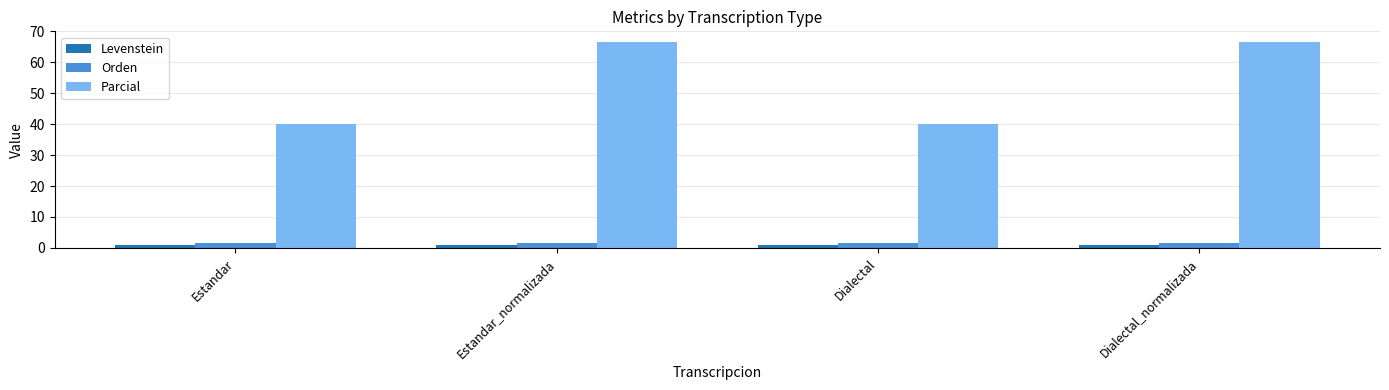

What are all the series names shown in the legend?

Levenstein, Orden, Parcial